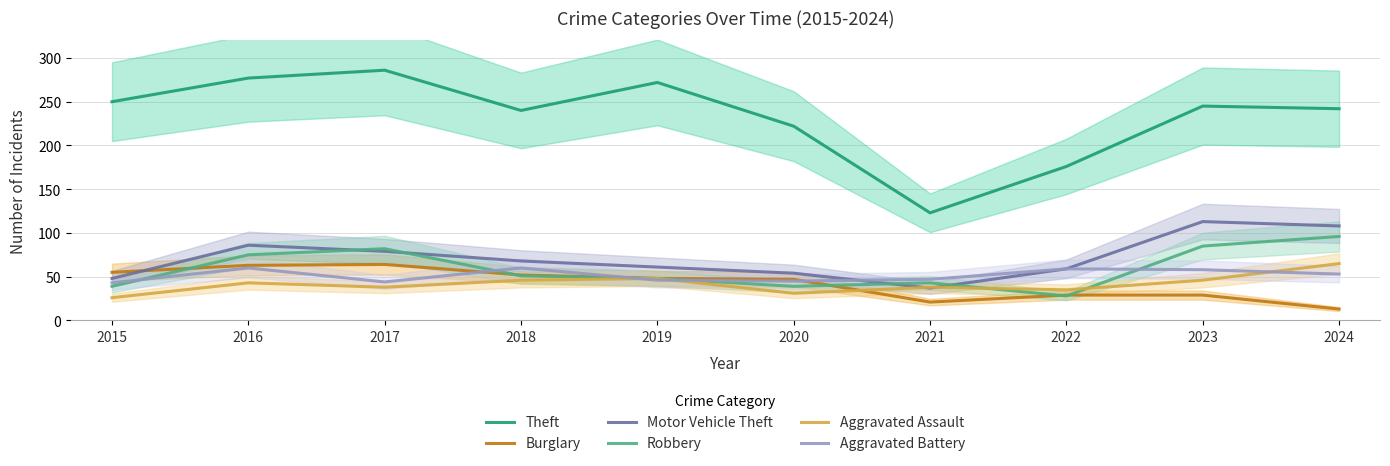

Rank the categories by Aggravated Assault value from highest to lowest.

2024, 2019, 2018, 2023, 2016, 2017, 2021, 2022, 2020, 2015